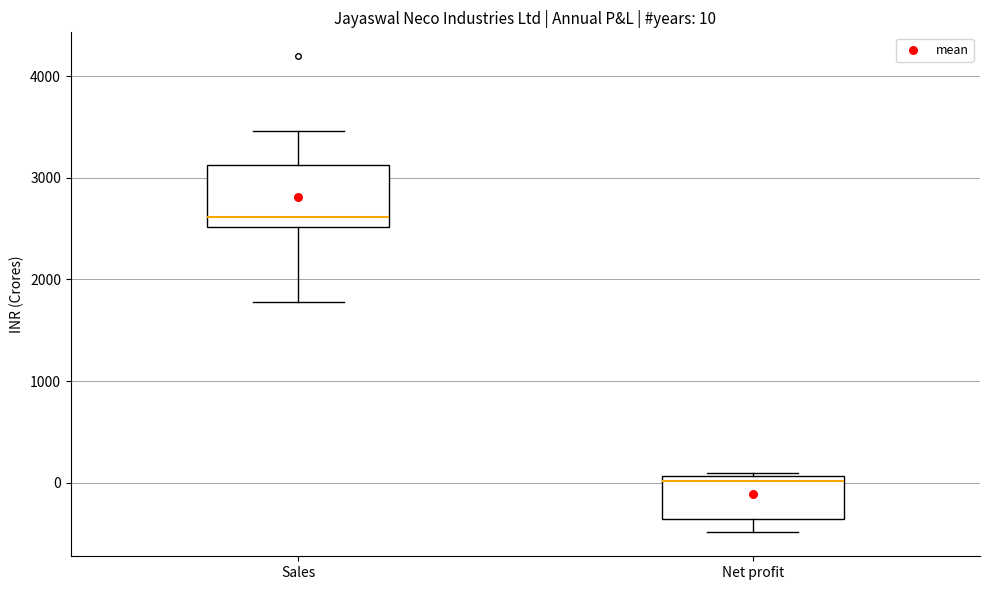

Comparing the boxes themselves (not the whiskers), which one is the tallest?

Sales